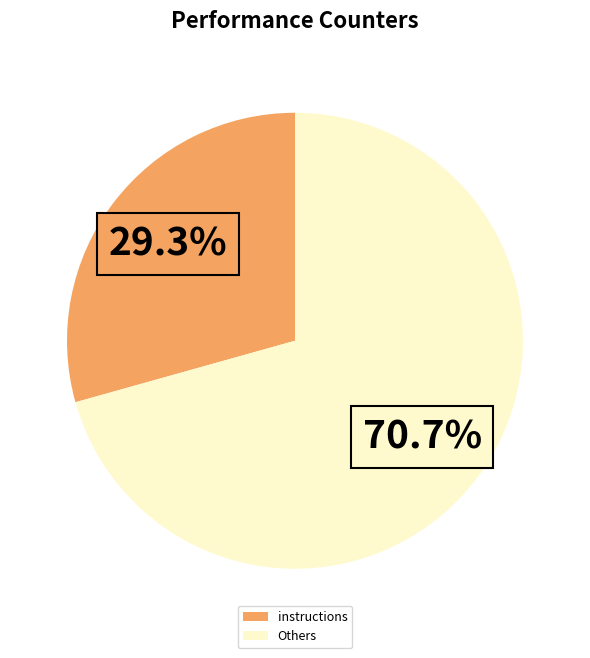

How many segments does this pie chart have?

2